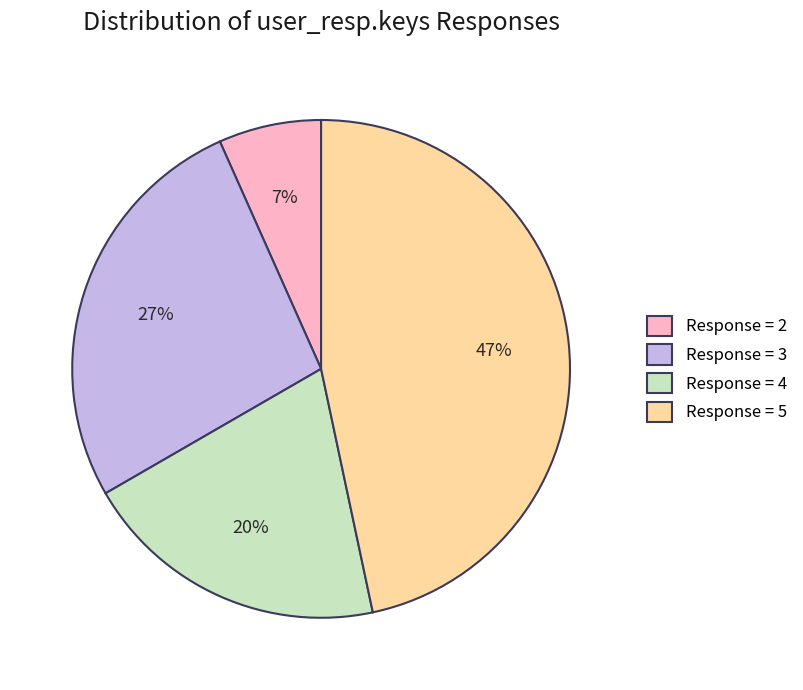

To the nearest percent, what portion does Response = 3 represent?

27%